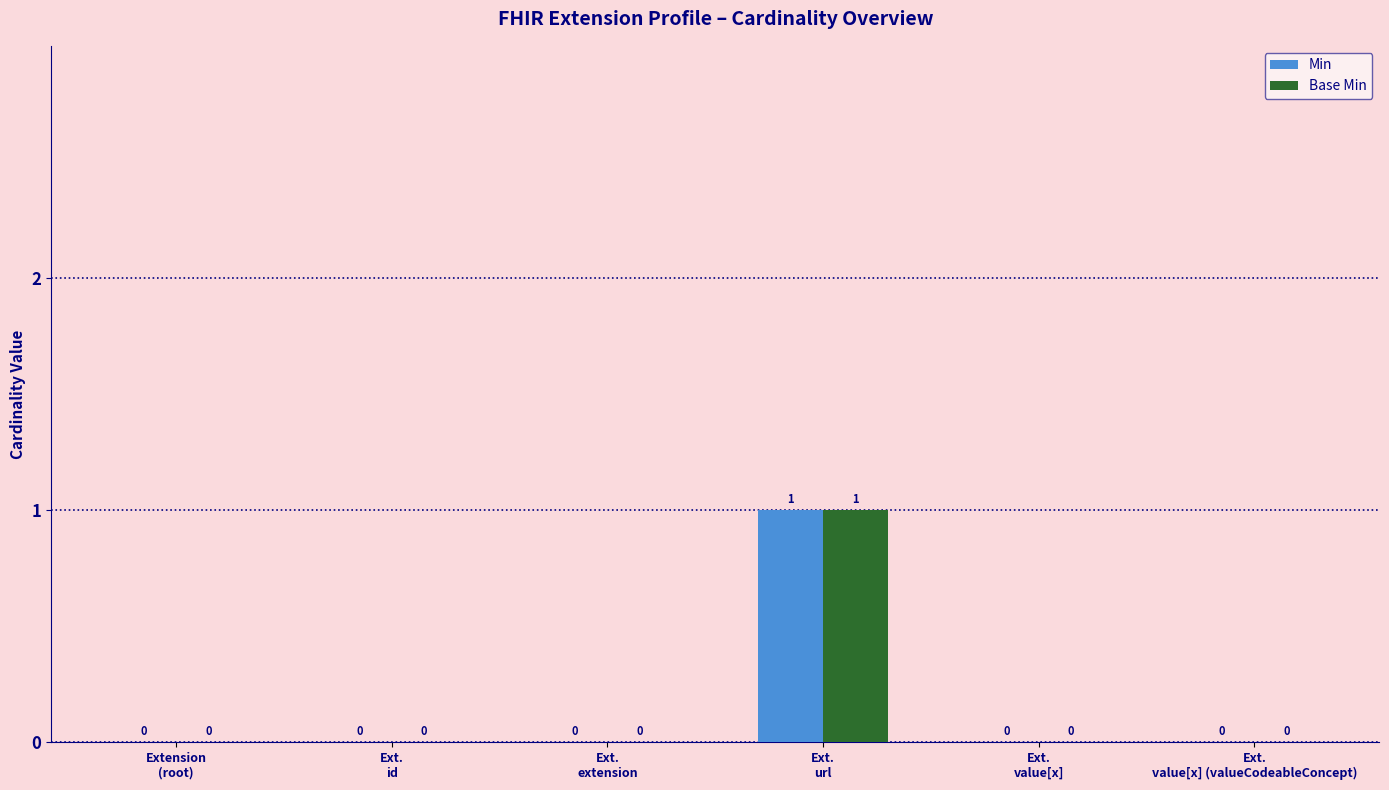

How many Base Min values are between 0 and 1?

6